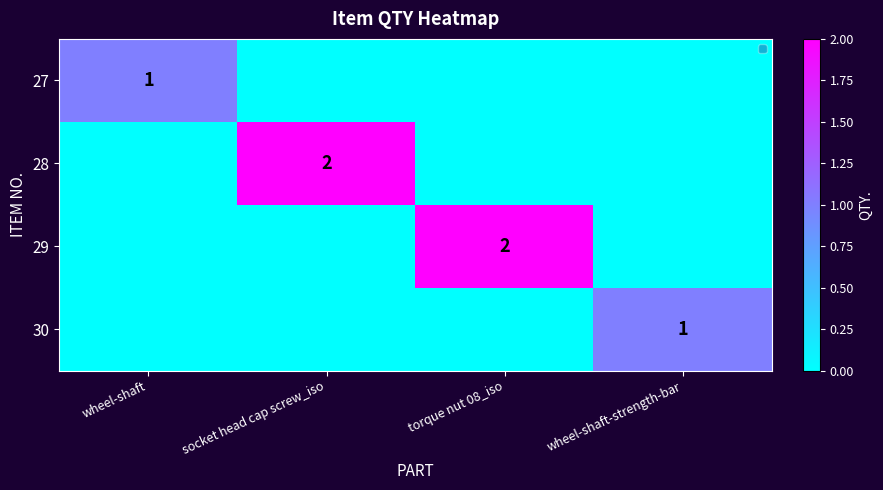

The value of 30 at wheel-shaft-strength-bar is 2. True or false?

False